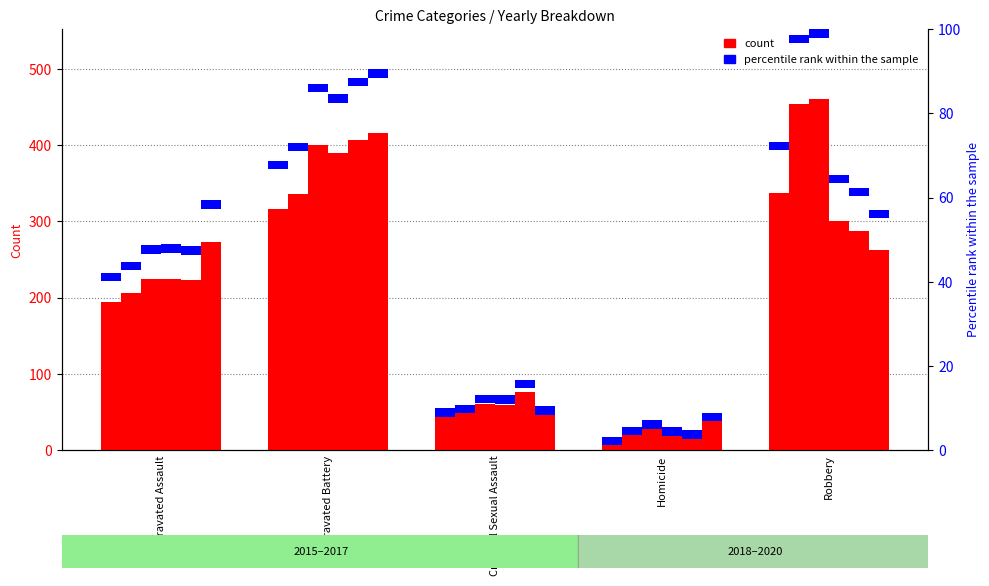

What position from the left is Aggravated Battery?

2